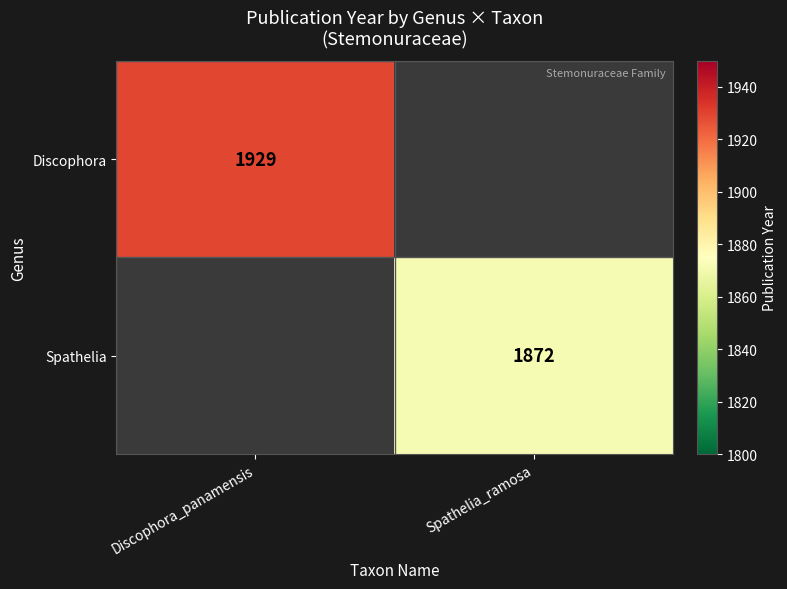

What is the smallest value displayed?

1872.0